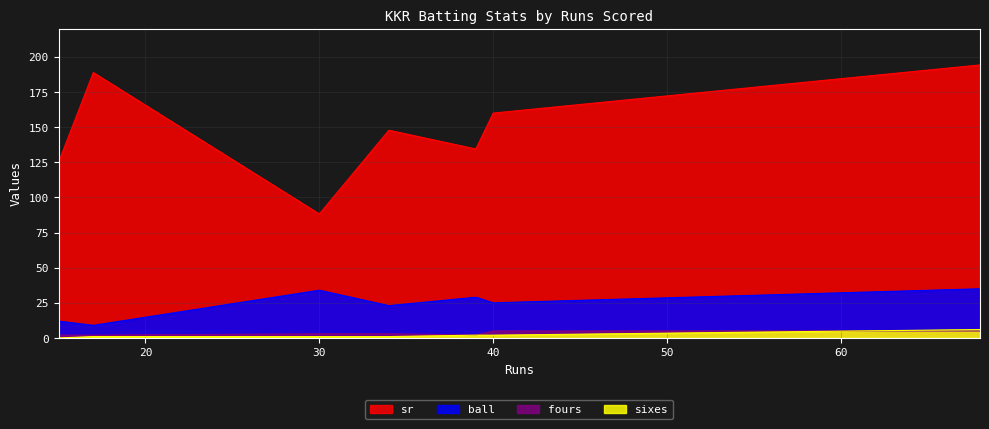

List the labels in order of sr value, largest first.

68, 17, 40, 34, 39, 15, 30